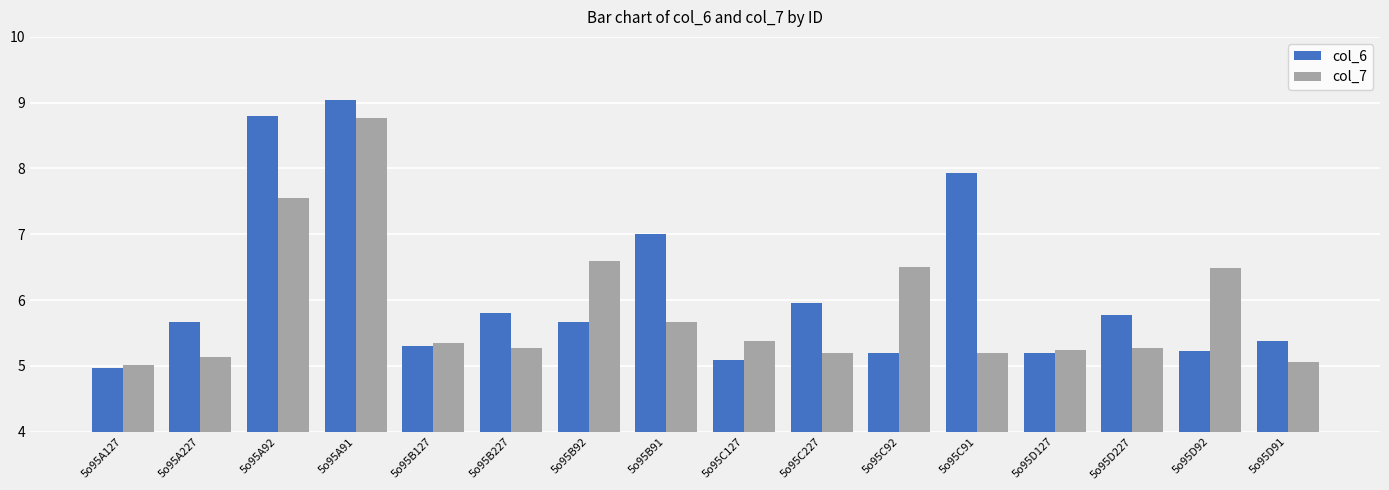

How many data points in col_6 are less than 5?

1